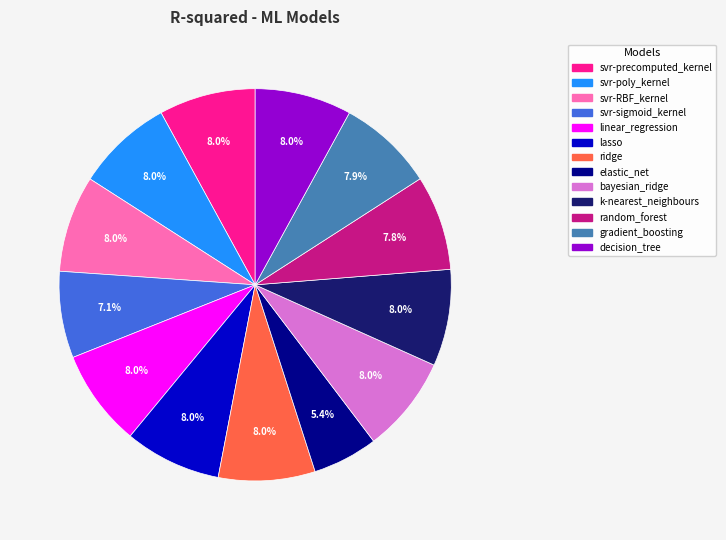

Count the number of slices in the pie.

13